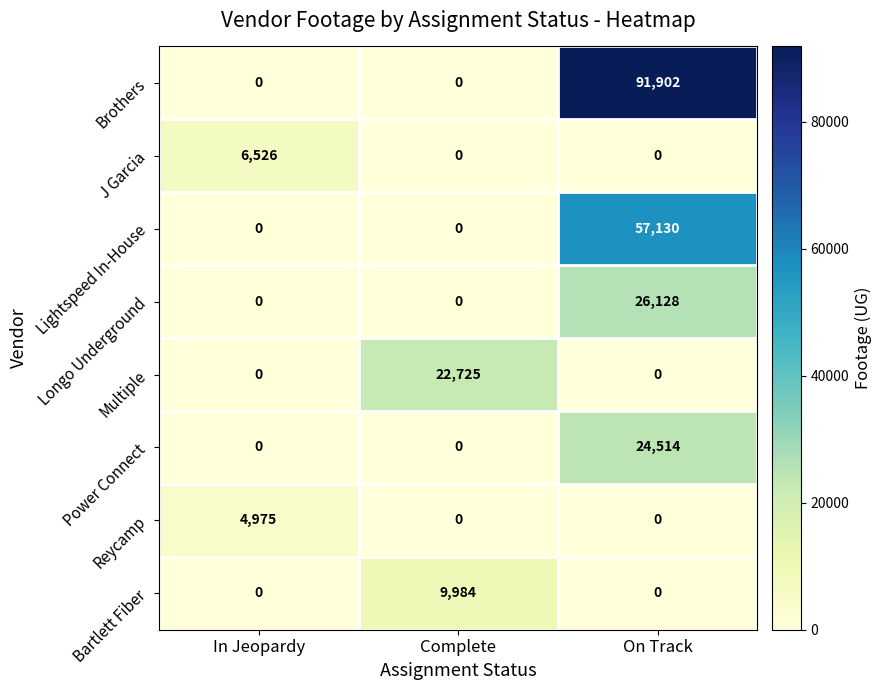

Which series has the largest total across all categories?

Brothers